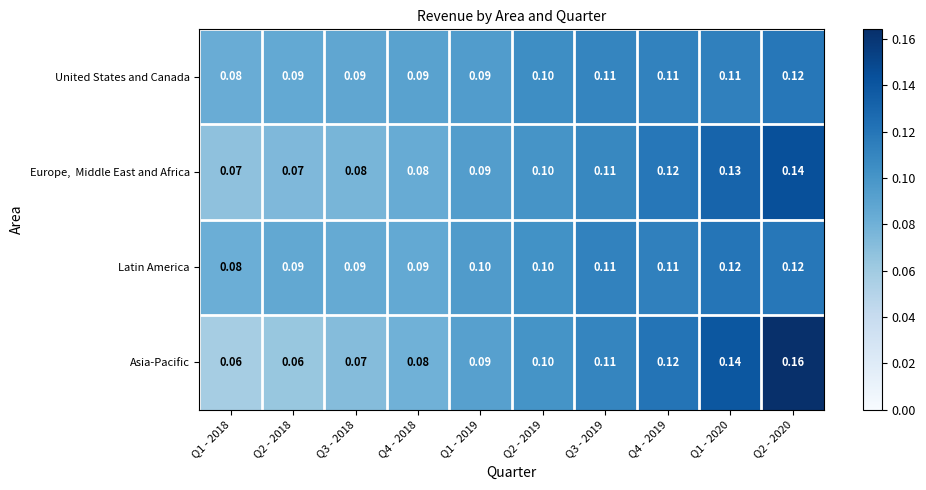

Which series has the largest range (max minus min)?

Asia-Pacific